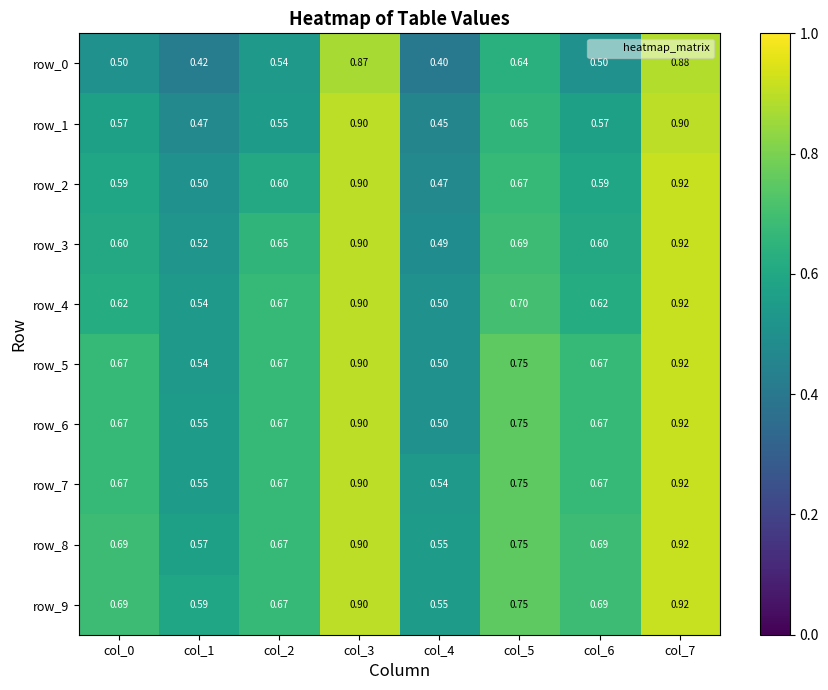

Is the value of row_7 at col_0 greater than the value of row_3 at col_4?

Yes